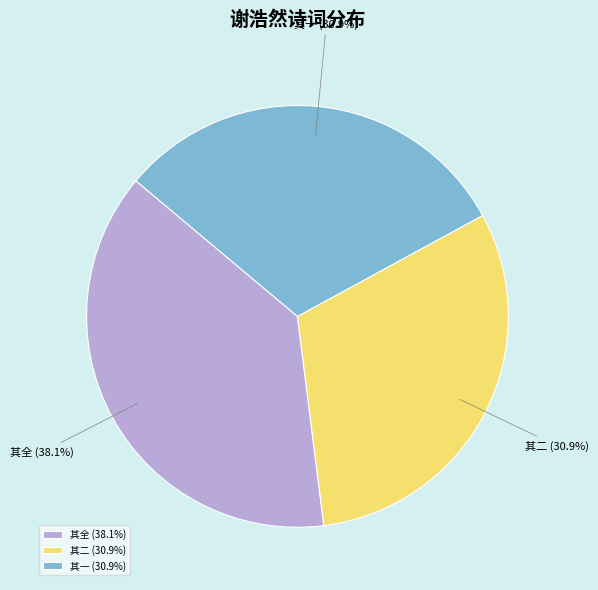

Count the number of slices in the pie.

3